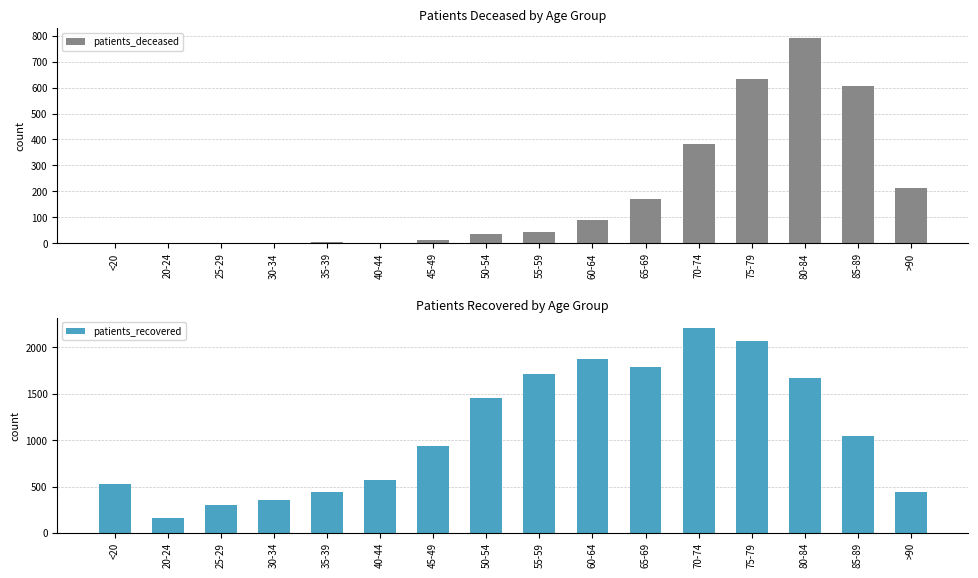

Is it true that patients_recovered equals 156 at 20-24?

True